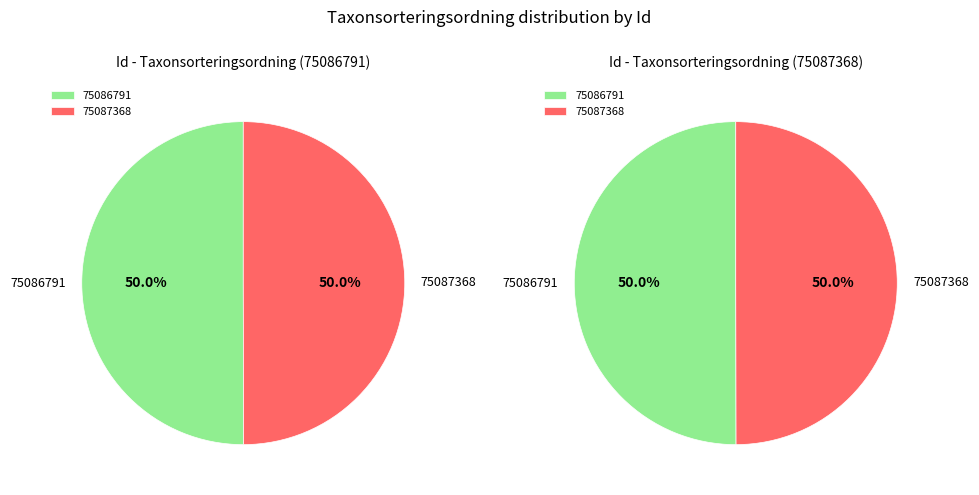

What percentage is the 75087368 slice, to the nearest percent?

50%